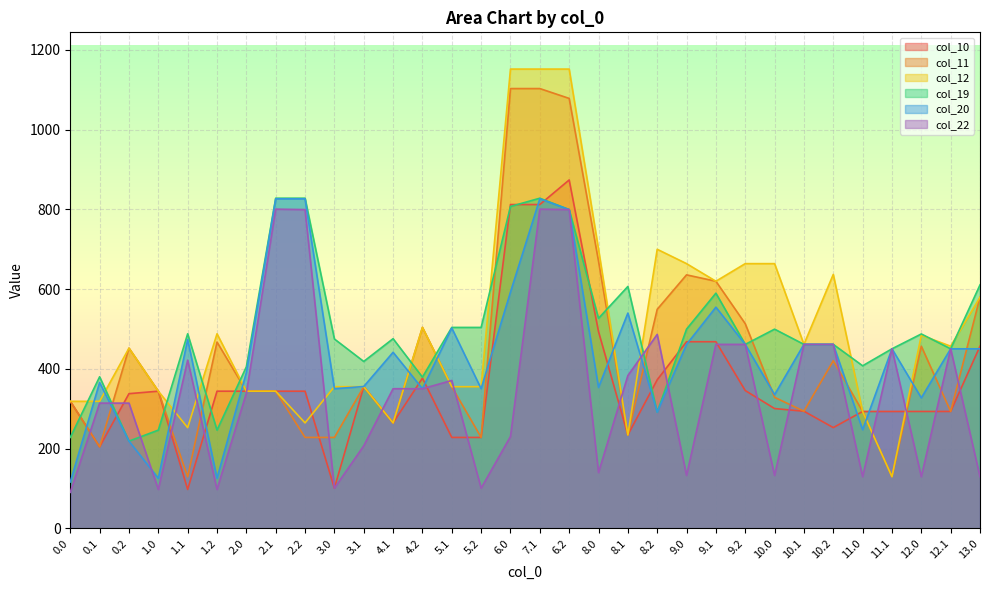

How many categories are shown in the chart?

32